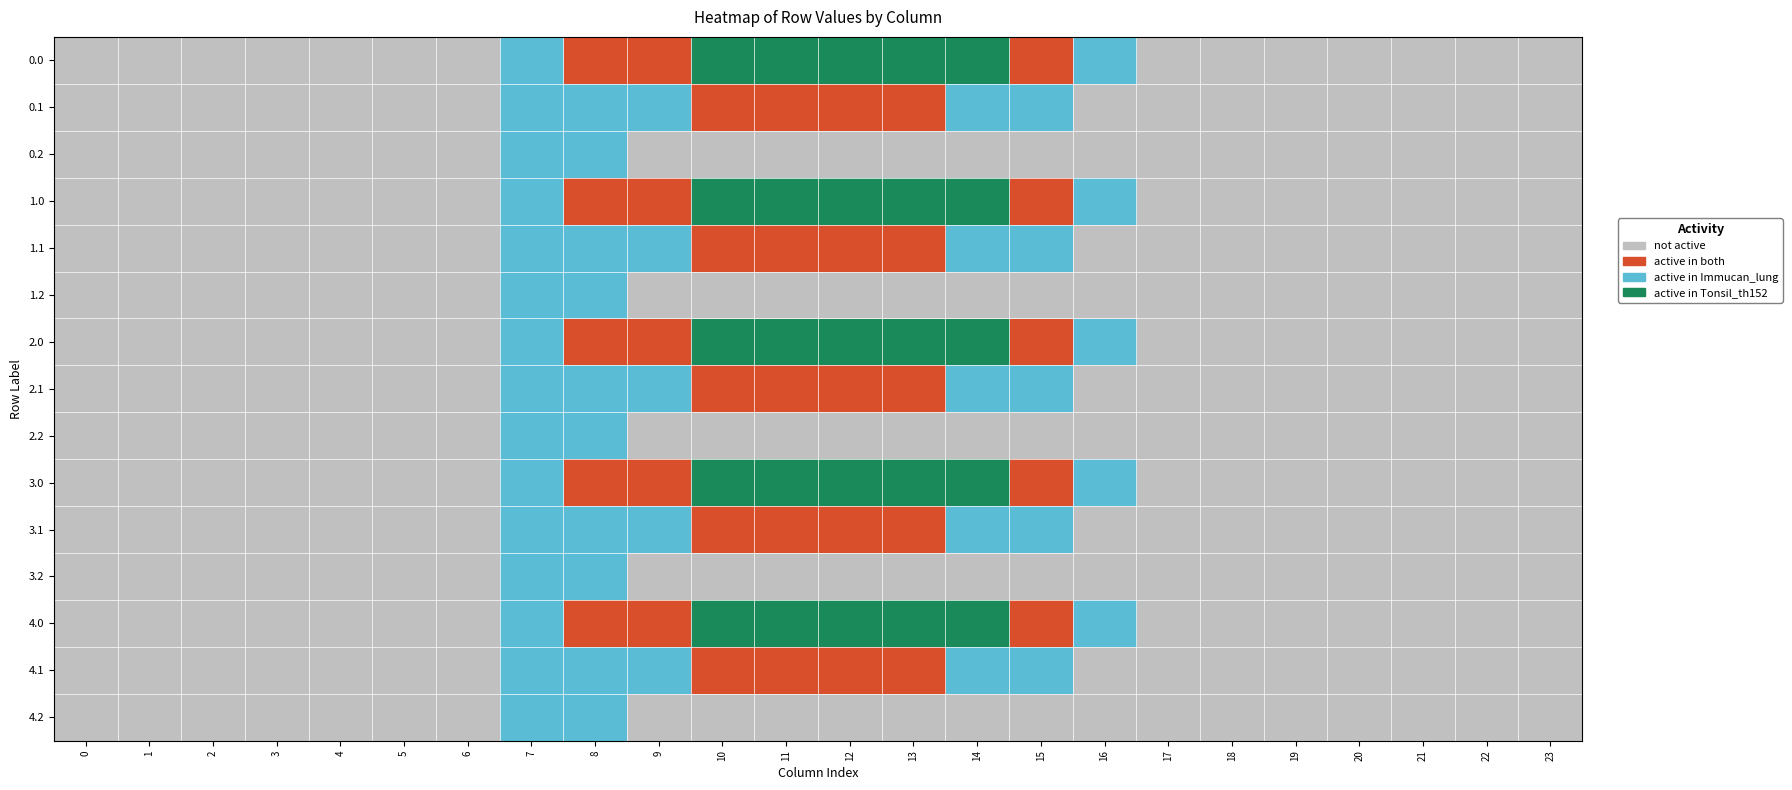

Reading left to right, what are all the values shown in this chart?

0.0: 0=0	1=0	2=0	3=0	4=0	5=0	6=0	7=2	8=1	9=1	10=3	11=3	12=3	13=3	14=3	15=1	16=2	17=0	18=0	19=0	20=0	21=0	22=0	23=0
0.1: 0=0	1=0	2=0	3=0	4=0	5=0	6=0	7=2	8=2	9=2	10=1	11=1	12=1	13=1	14=2	15=2	16=0	17=0	18=0	19=0	20=0	21=0	22=0	23=0
0.2: 0=0	1=0	2=0	3=0	4=0	5=0	6=0	7=2	8=2	9=0	10=0	11=0	12=0	13=0	14=0	15=0	16=0	17=0	18=0	19=0	20=0	21=0	22=0	23=0
1.0: 0=0	1=0	2=0	3=0	4=0	5=0	6=0	7=2	8=1	9=1	10=3	11=3	12=3	13=3	14=3	15=1	16=2	17=0	18=0	19=0	20=0	21=0	22=0	23=0
1.1: 0=0	1=0	2=0	3=0	4=0	5=0	6=0	7=2	8=2	9=2	10=1	11=1	12=1	13=1	14=2	15=2	16=0	17=0	18=0	19=0	20=0	21=0	22=0	23=0
1.2: 0=0	1=0	2=0	3=0	4=0	5=0	6=0	7=2	8=2	9=0	10=0	11=0	12=0	13=0	14=0	15=0	16=0	17=0	18=0	19=0	20=0	21=0	22=0	23=0
2.0: 0=0	1=0	2=0	3=0	4=0	5=0	6=0	7=2	8=1	9=1	10=3	11=3	12=3	13=3	14=3	15=1	16=2	17=0	18=0	19=0	20=0	21=0	22=0	23=0
2.1: 0=0	1=0	2=0	3=0	4=0	5=0	6=0	7=2	8=2	9=2	10=1	11=1	12=1	13=1	14=2	15=2	16=0	17=0	18=0	19=0	20=0	21=0	22=0	23=0
2.2: 0=0	1=0	2=0	3=0	4=0	5=0	6=0	7=2	8=2	9=0	10=0	11=0	12=0	13=0	14=0	15=0	16=0	17=0	18=0	19=0	20=0	21=0	22=0	23=0
3.0: 0=0	1=0	2=0	3=0	4=0	5=0	6=0	7=2	8=1	9=1	10=3	11=3	12=3	13=3	14=3	15=1	16=2	17=0	18=0	19=0	20=0	21=0	22=0	23=0
3.1: 0=0	1=0	2=0	3=0	4=0	5=0	6=0	7=2	8=2	9=2	10=1	11=1	12=1	13=1	14=2	15=2	16=0	17=0	18=0	19=0	20=0	21=0	22=0	23=0
3.2: 0=0	1=0	2=0	3=0	4=0	5=0	6=0	7=2	8=2	9=0	10=0	11=0	12=0	13=0	14=0	15=0	16=0	17=0	18=0	19=0	20=0	21=0	22=0	23=0
4.0: 0=0	1=0	2=0	3=0	4=0	5=0	6=0	7=2	8=1	9=1	10=3	11=3	12=3	13=3	14=3	15=1	16=2	17=0	18=0	19=0	20=0	21=0	22=0	23=0
4.1: 0=0	1=0	2=0	3=0	4=0	5=0	6=0	7=2	8=2	9=2	10=1	11=1	12=1	13=1	14=2	15=2	16=0	17=0	18=0	19=0	20=0	21=0	22=0	23=0
4.2: 0=0	1=0	2=0	3=0	4=0	5=0	6=0	7=2	8=2	9=0	10=0	11=0	12=0	13=0	14=0	15=0	16=0	17=0	18=0	19=0	20=0	21=0	22=0	23=0